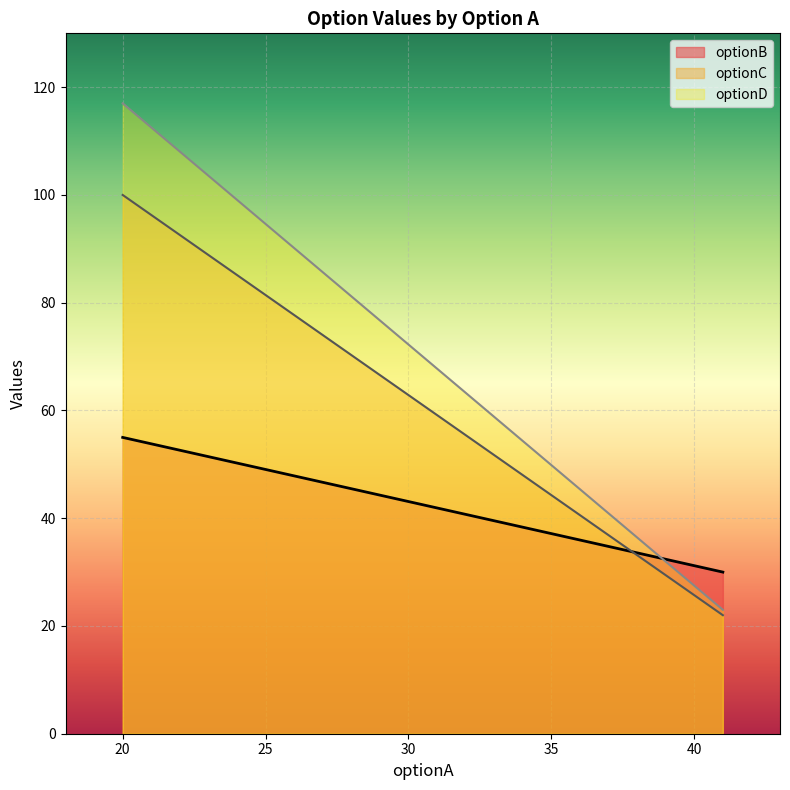

At 41, list the series in order from largest to smallest.

optionB, optionD, optionC